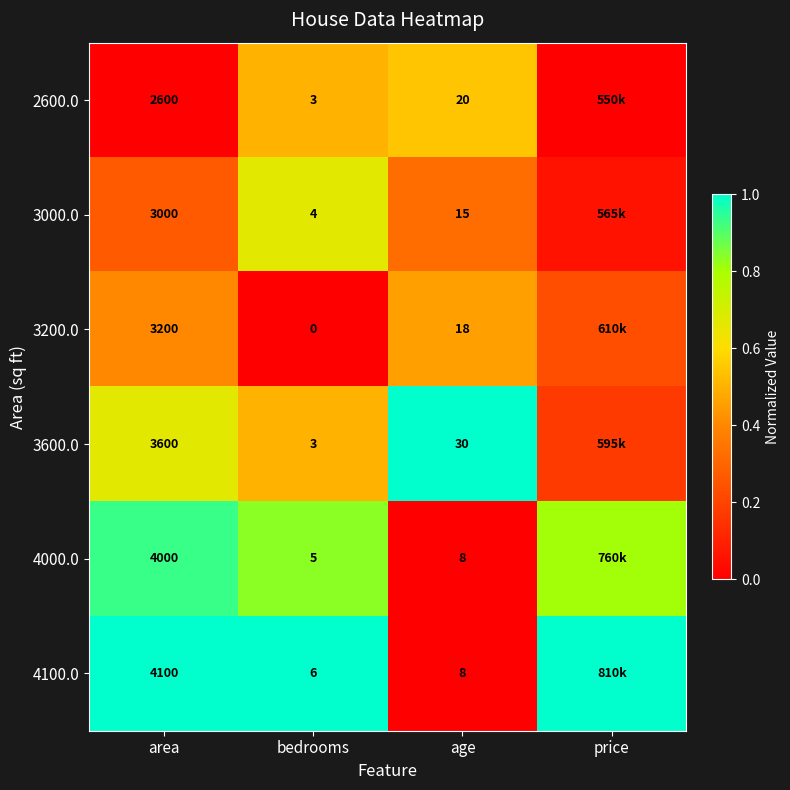

Count the number of categories in the chart.

4